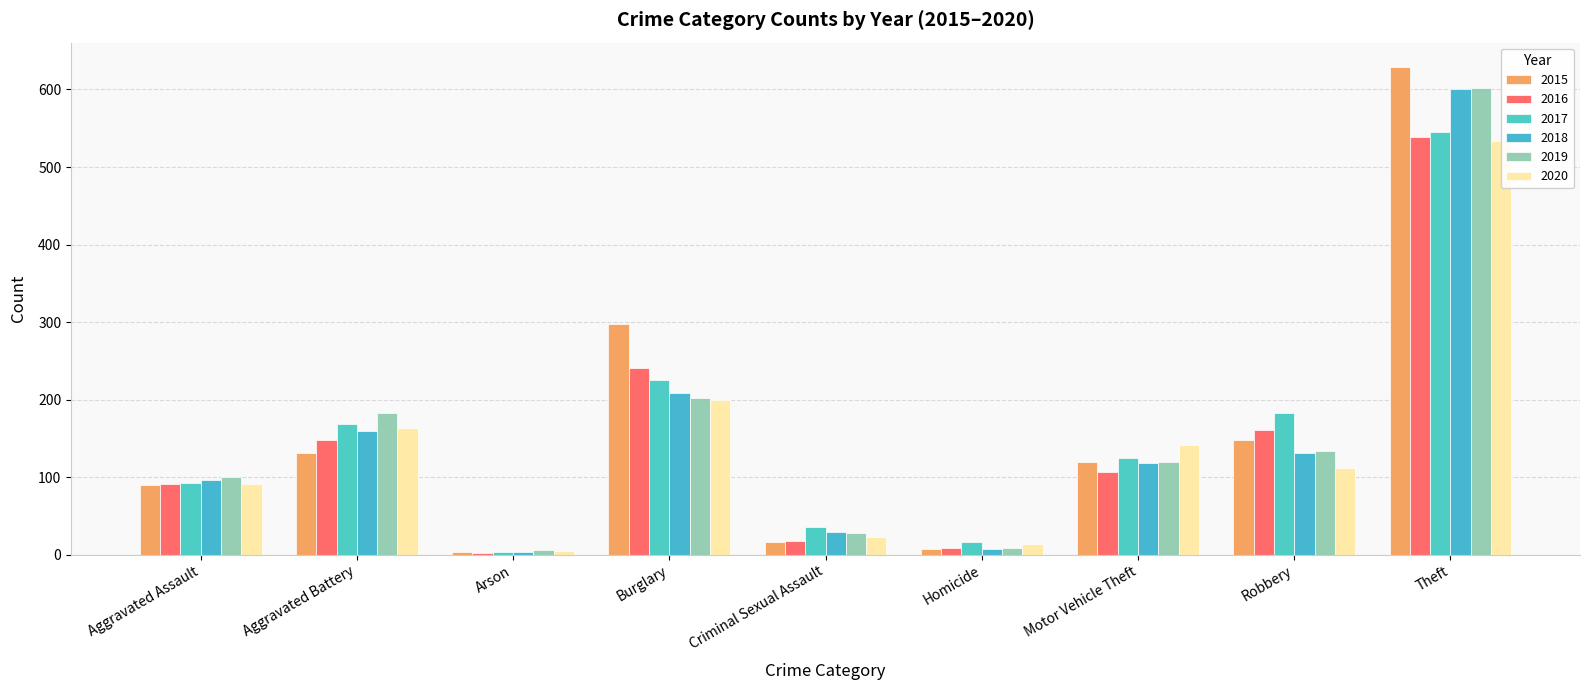

Rank the series at Homicide from highest to lowest value.

2017, 2020, 2016, 2019, 2015, 2018